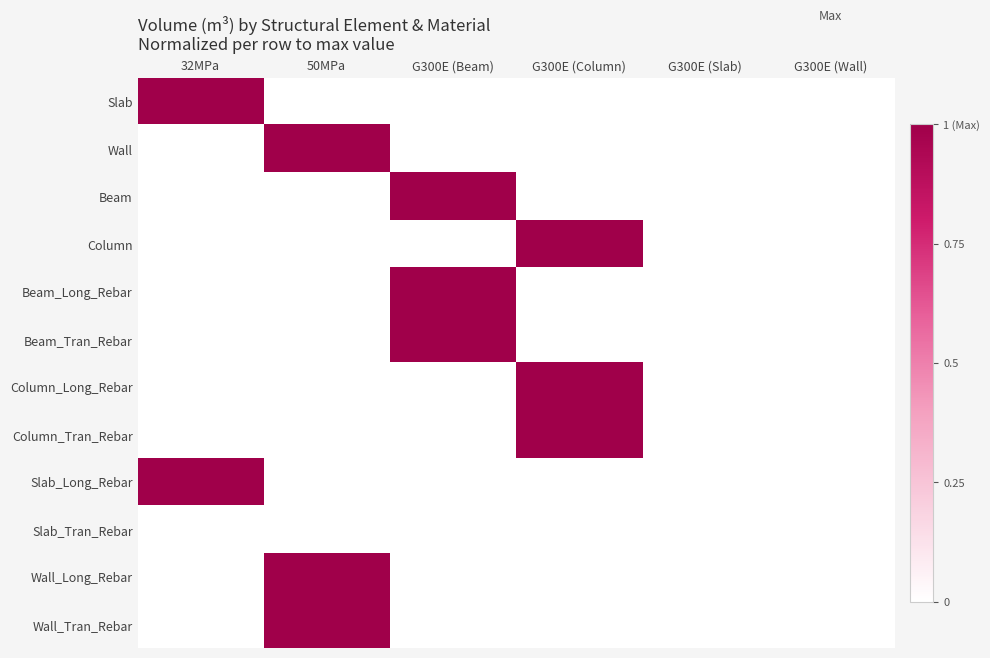

Count the number of data series in this chart.

12